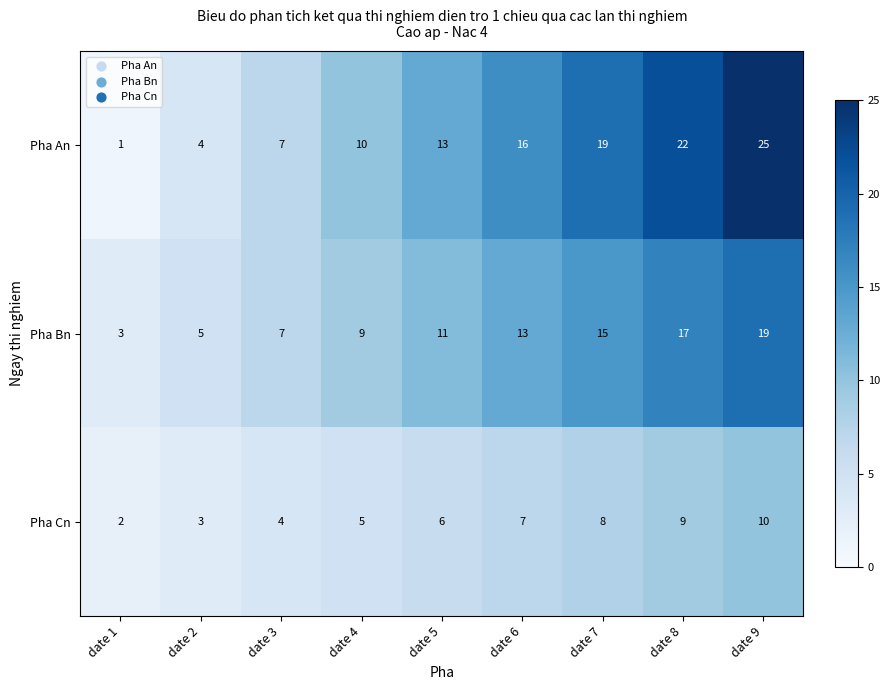

Reading left to right, what are all the values shown in this chart?

Pha An: date 1=1	date 2=4	date 3=7	date 4=10	date 5=13	date 6=16	date 7=19	date 8=22	date 9=25
Pha Bn: date 1=3	date 2=5	date 3=7	date 4=9	date 5=11	date 6=13	date 7=15	date 8=17	date 9=19
Pha Cn: date 1=2	date 2=3	date 3=4	date 4=5	date 5=6	date 6=7	date 7=8	date 8=9	date 9=10